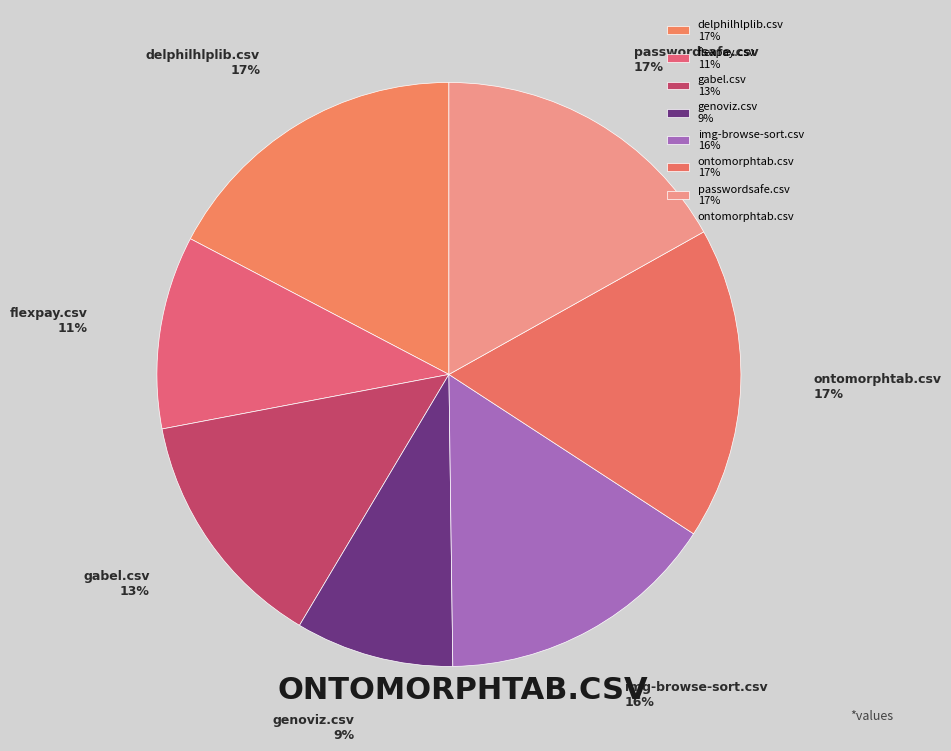

True or false: passwordsafe.csv accounts for 9% of the total.

False